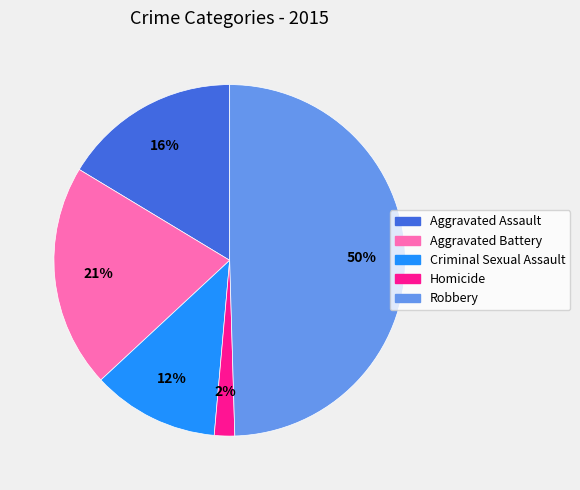

Does Criminal Sexual Assault represent more than half of the total?

No